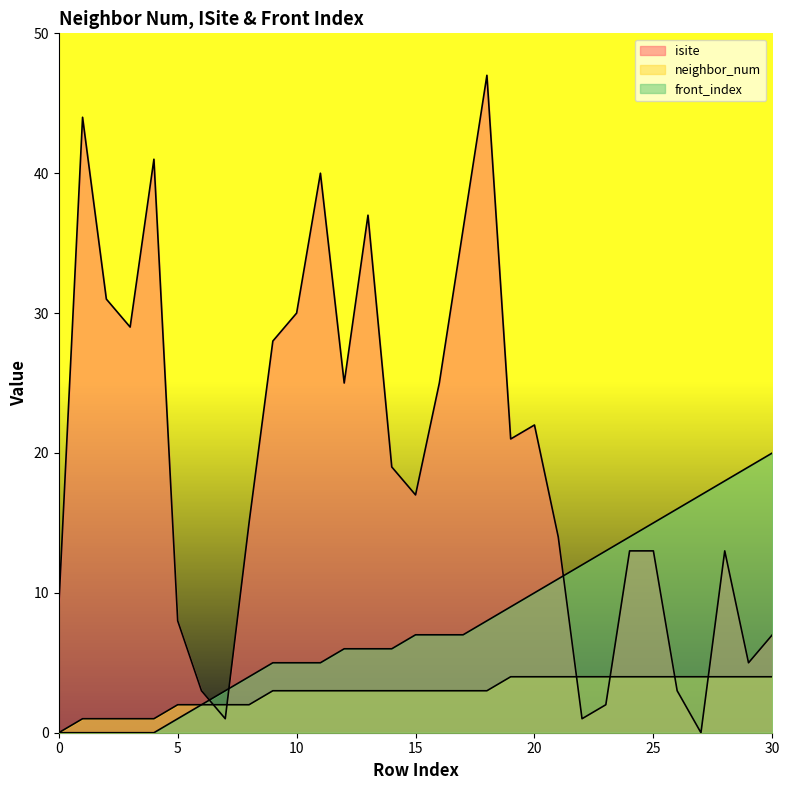

Reading left to right, extract all data points from this chart.

isite: 0=9	1=44	2=31	3=29	4=41	5=8	6=3	7=1	8=15	9=28	10=30	11=40	12=25	13=37	14=19	15=17	16=25	17=36	18=47	19=21	20=22	21=14	22=1	23=2	24=13	25=13	26=3	27=0	28=13	29=5	30=7
neighbor_num: 0=0	1=1	2=1	3=1	4=1	5=2	6=2	7=2	8=2	9=3	10=3	11=3	12=3	13=3	14=3	15=3	16=3	17=3	18=3	19=4	20=4	21=4	22=4	23=4	24=4	25=4	26=4	27=4	28=4	29=4	30=4
front_index: 0=0	1=0	2=0	3=0	4=0	5=1	6=2	7=3	8=4	9=5	10=5	11=5	12=6	13=6	14=6	15=7	16=7	17=7	18=8	19=9	20=10	21=11	22=12	23=13	24=14	25=15	26=16	27=17	28=18	29=19	30=20